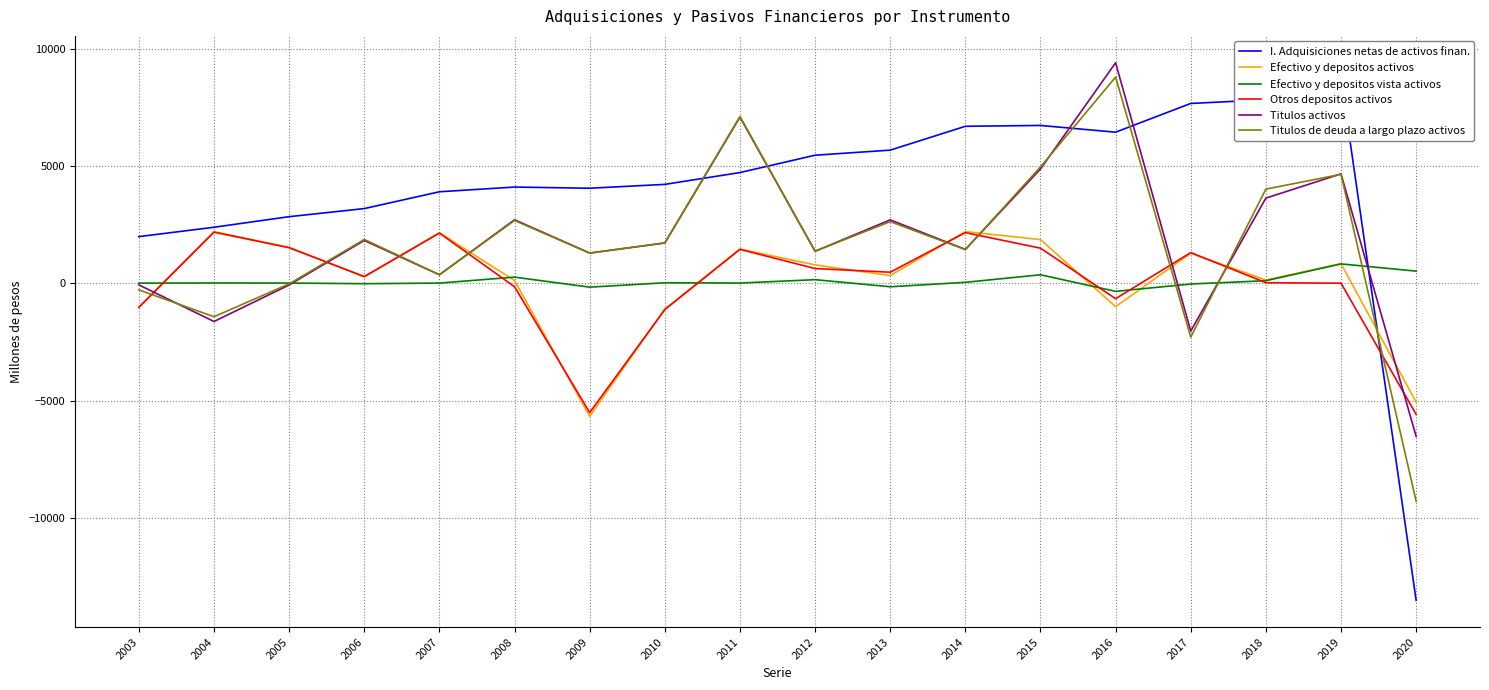

Read the Titulos de deuda a largo plazo activos value at 2016, to the nearest 50.

8800